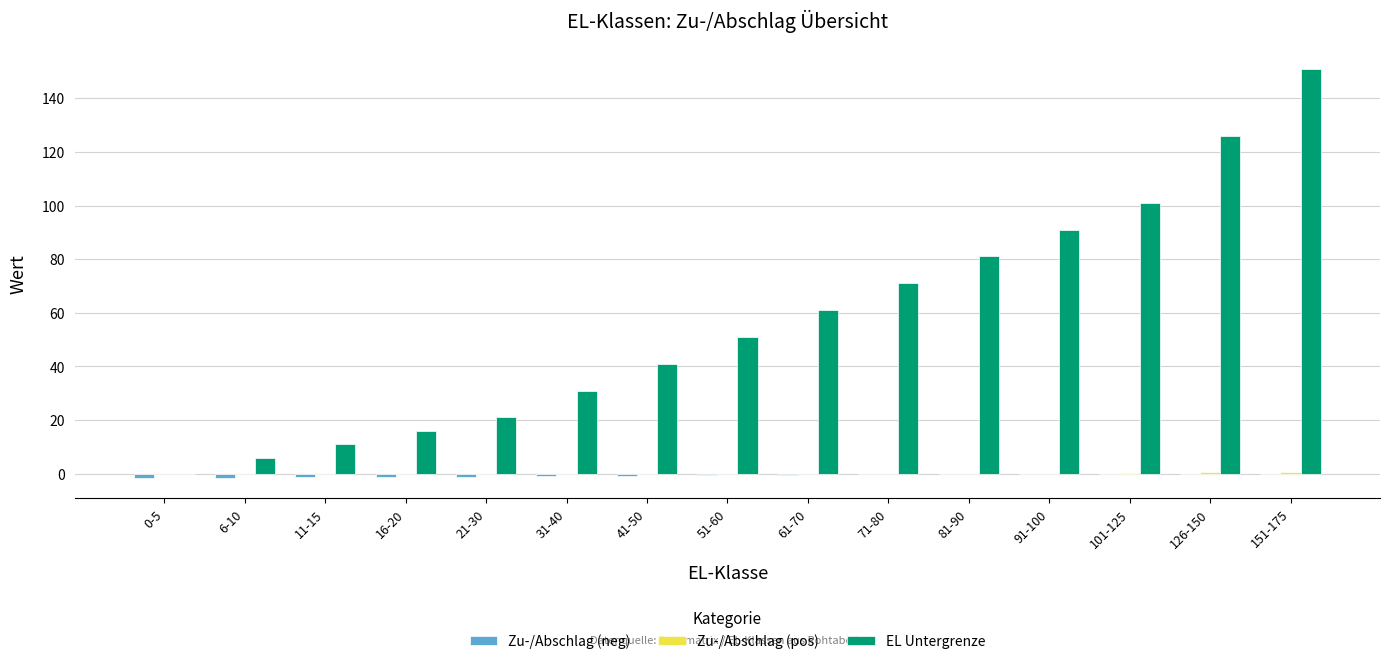

Which label corresponds to the largest value in the chart?

151-175